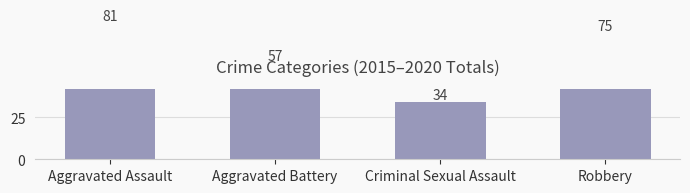

Approximately how many times larger is the value at Aggravated Battery compared to Robbery?

0.8